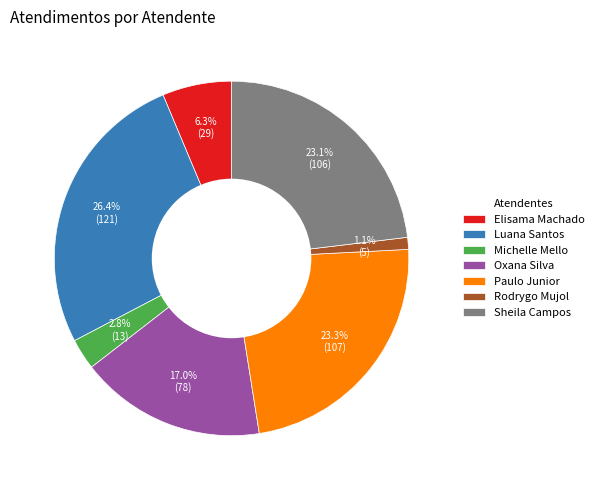

What percentage do Rodrygo Mujol and Michelle Mello together represent?

3.9%